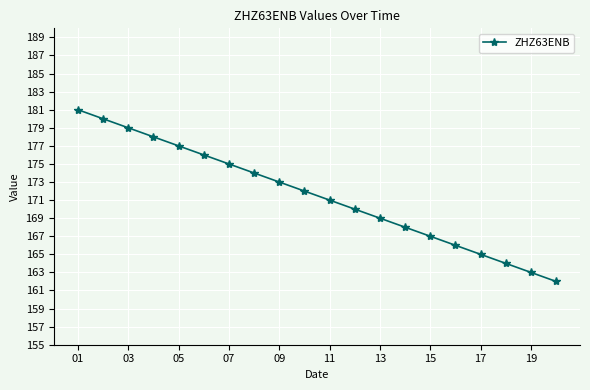

What is the value of the 9th point from the left?

173